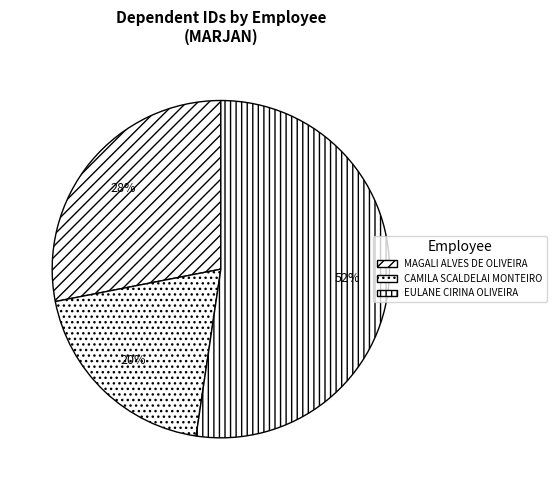

To the nearest percent, what is the combined percentage of MAGALI ALVES DE OLIVEIRA and EULANE CIRINA OLIVEIRA?

80%